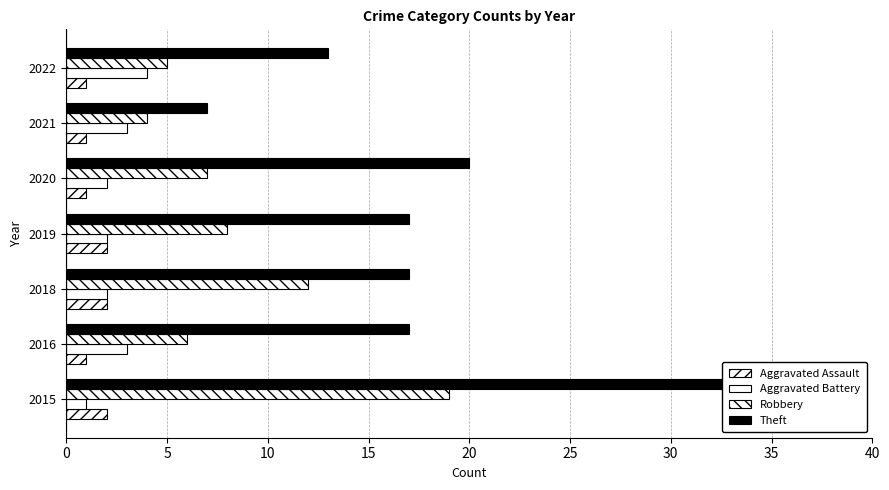

True or false: Theft has a value of 24 at 2018.

False